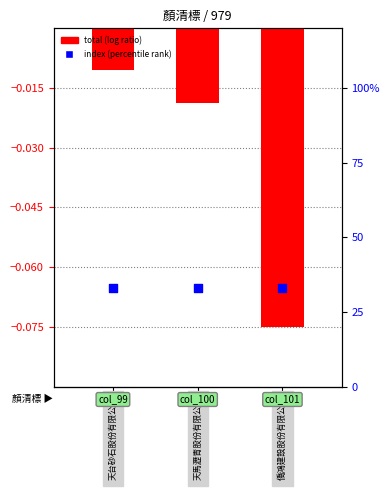

Which series reaches the maximum Y coordinate?

index